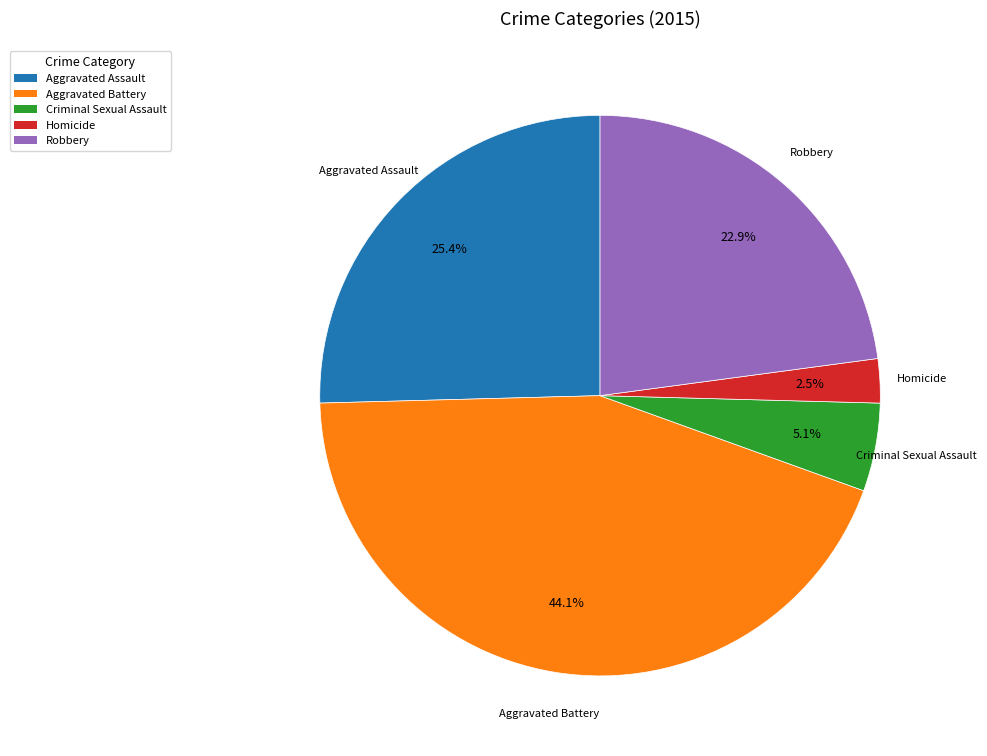

True or false: Aggravated Assault accounts for 25% of the total.

True